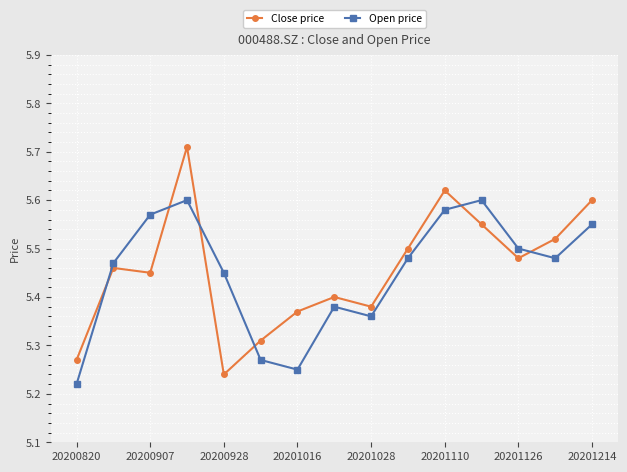

How many interior local valleys does the Open price series have?

3